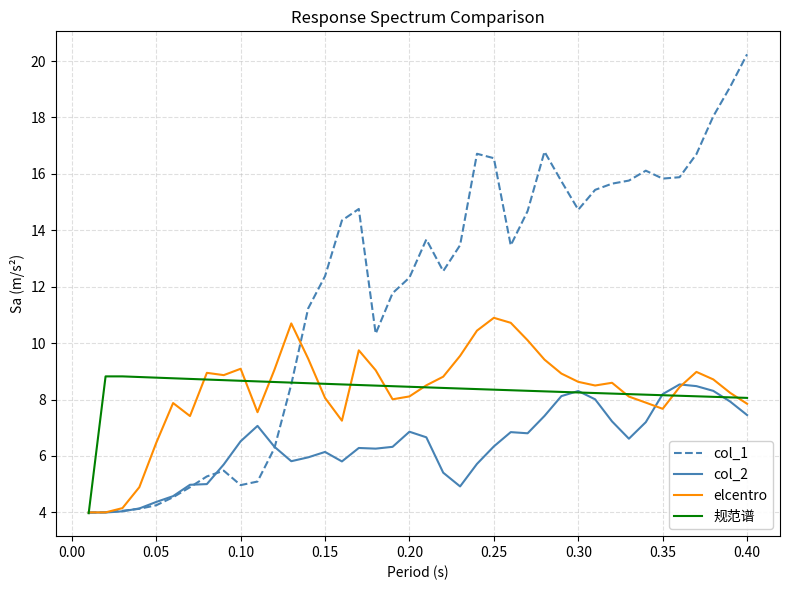

Which series has the widest spread of values?

col_1